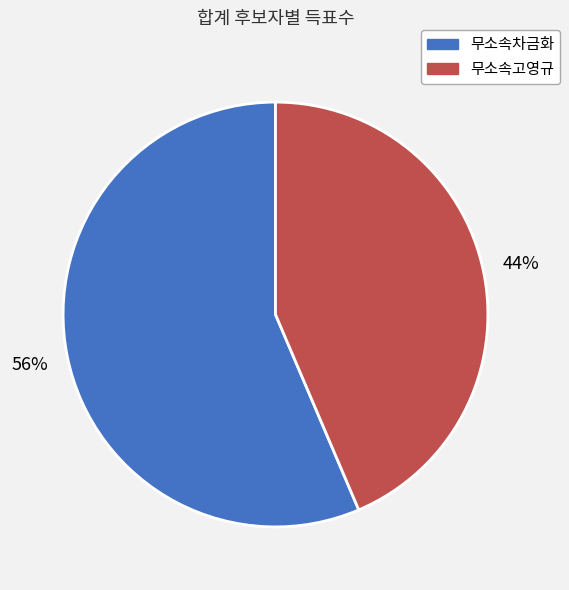

To the nearest percent, what portion does 무소속고영규 represent?

44%